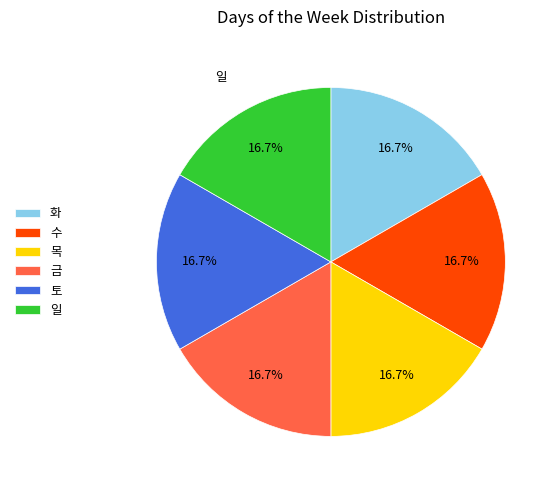

Count the number of slices in the pie.

6